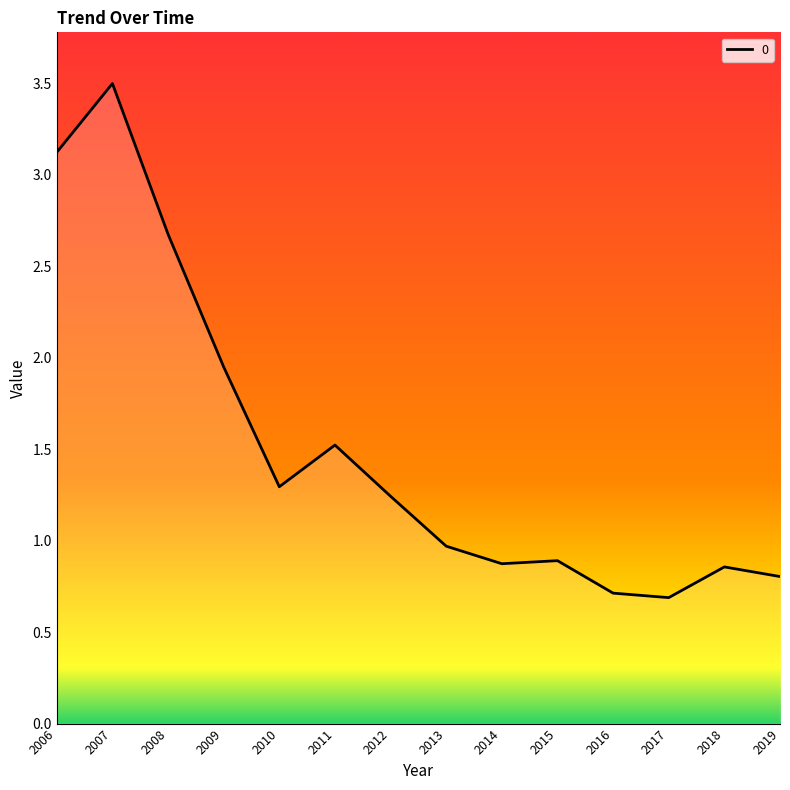

At which category does the data reach its first local peak?

2007